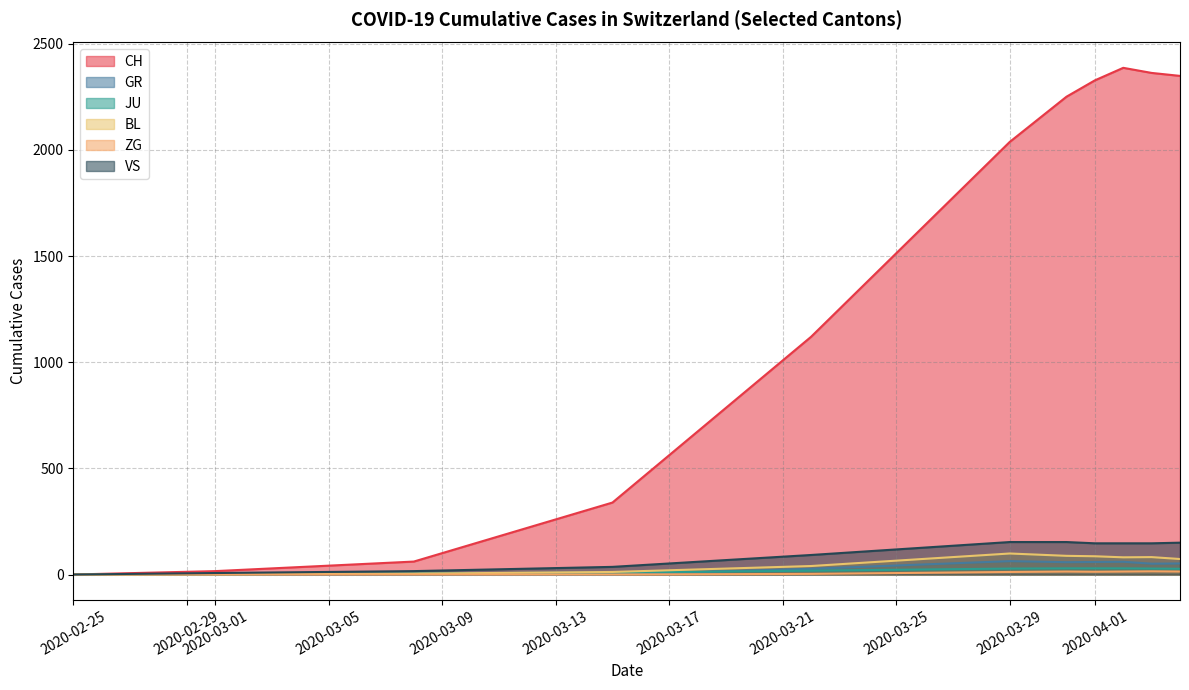

What is the greatest value displayed?

2387